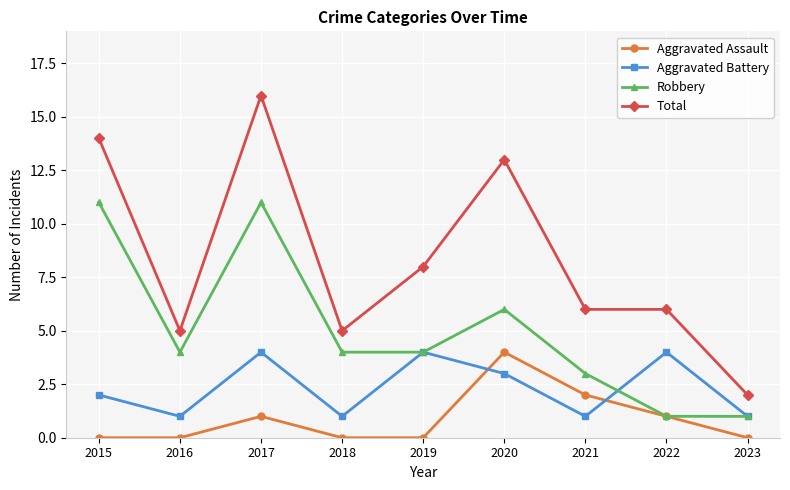

The Total series shows 8 at 2019. True or false?

True